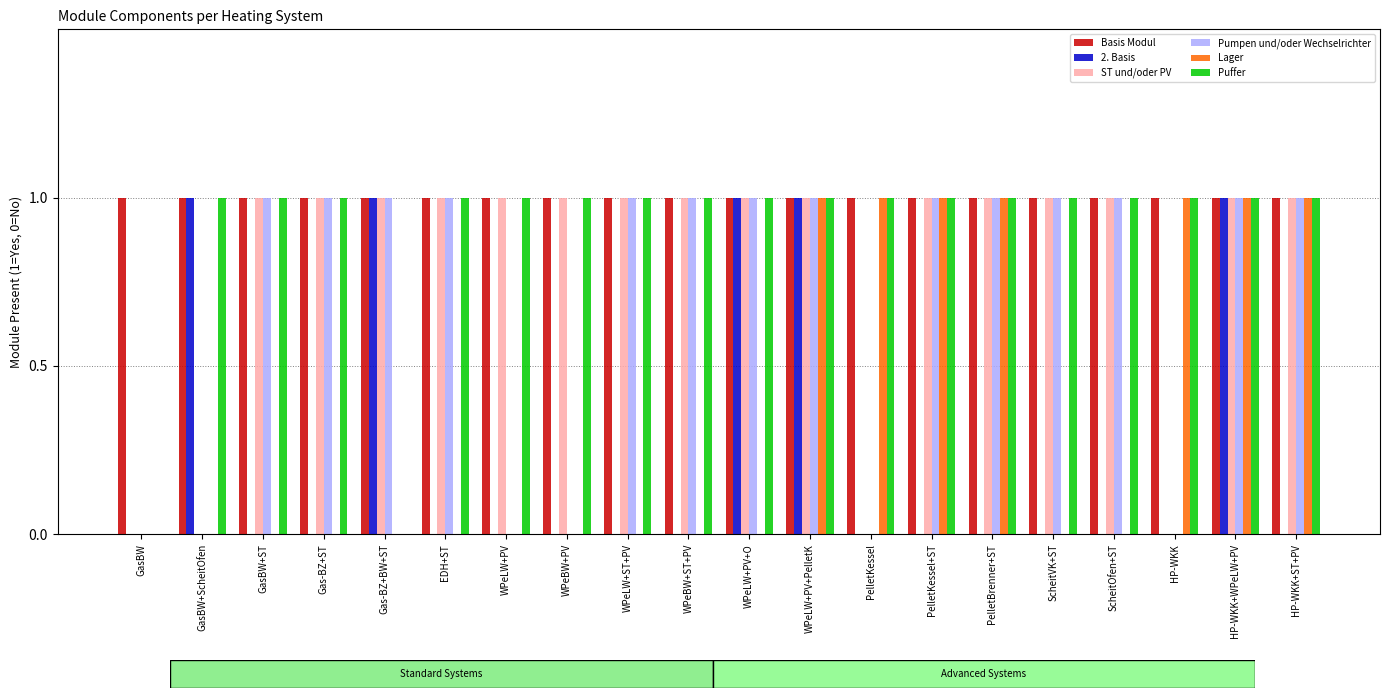

Which series has the largest total across all categories?

Basis Modul